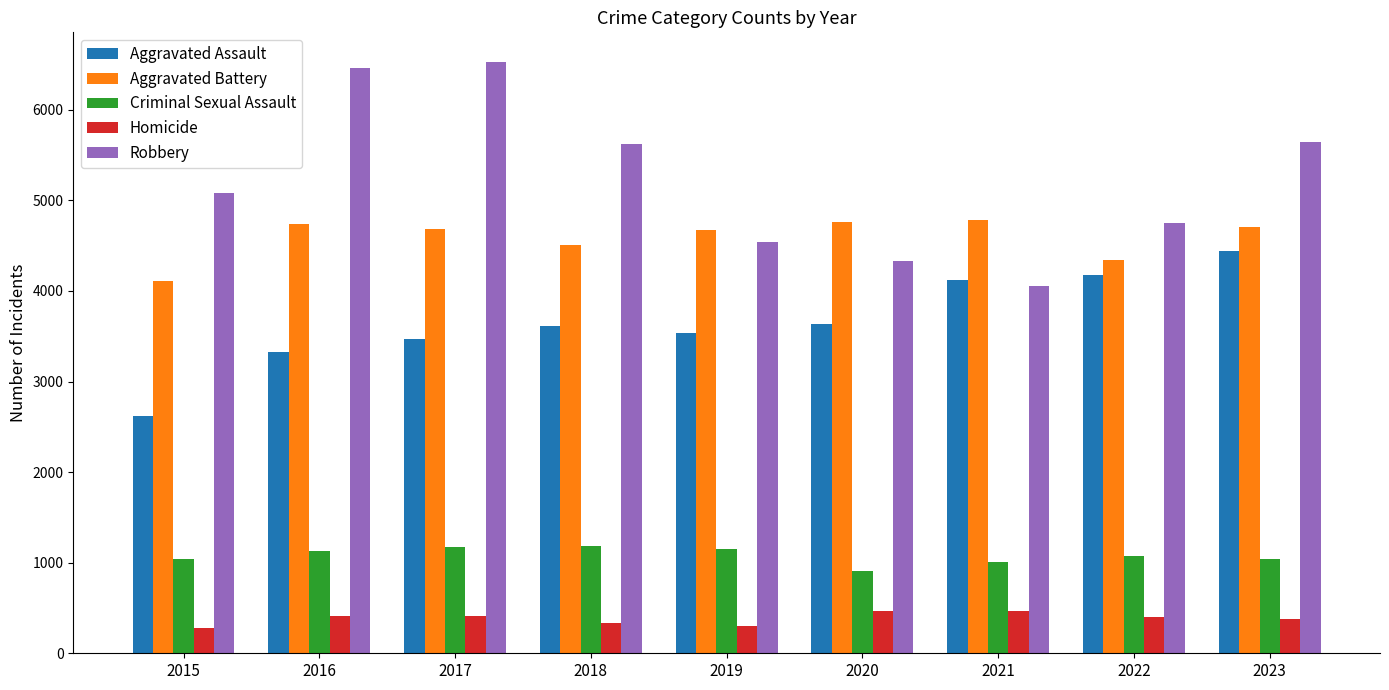

The Robbery series shows 10515 at 2016. True or false?

False